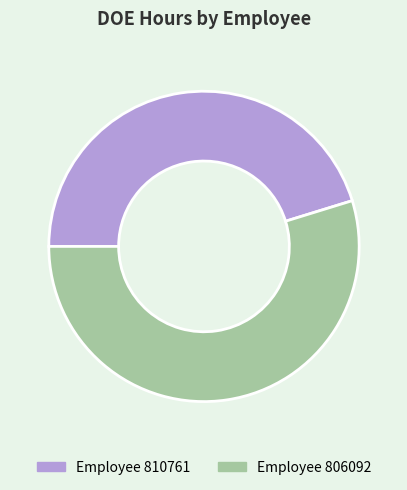

Does any single category account for the majority?

Yes